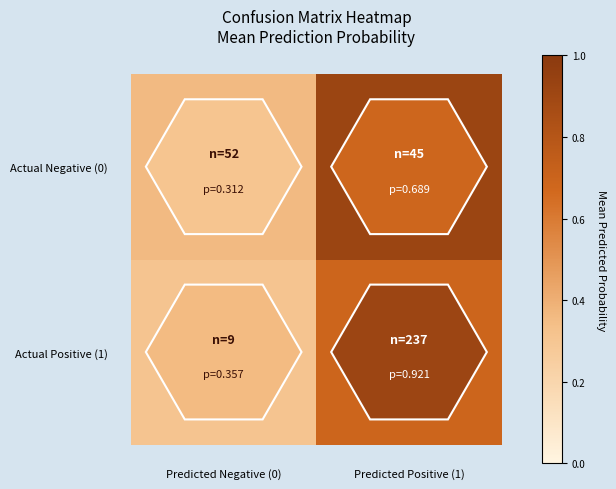

Which series has the largest total across all categories?

Actual Negative (0)